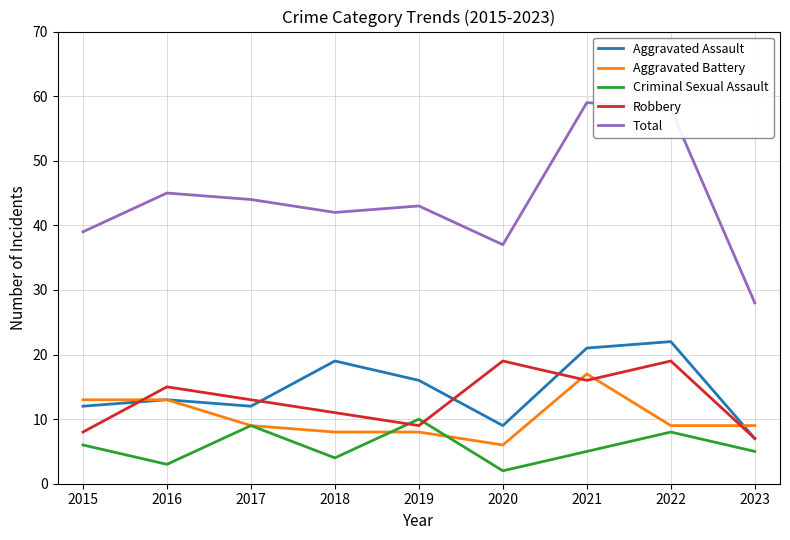

In Aggravated Assault, how many points are higher than both neighbors (excluding endpoints)?

3